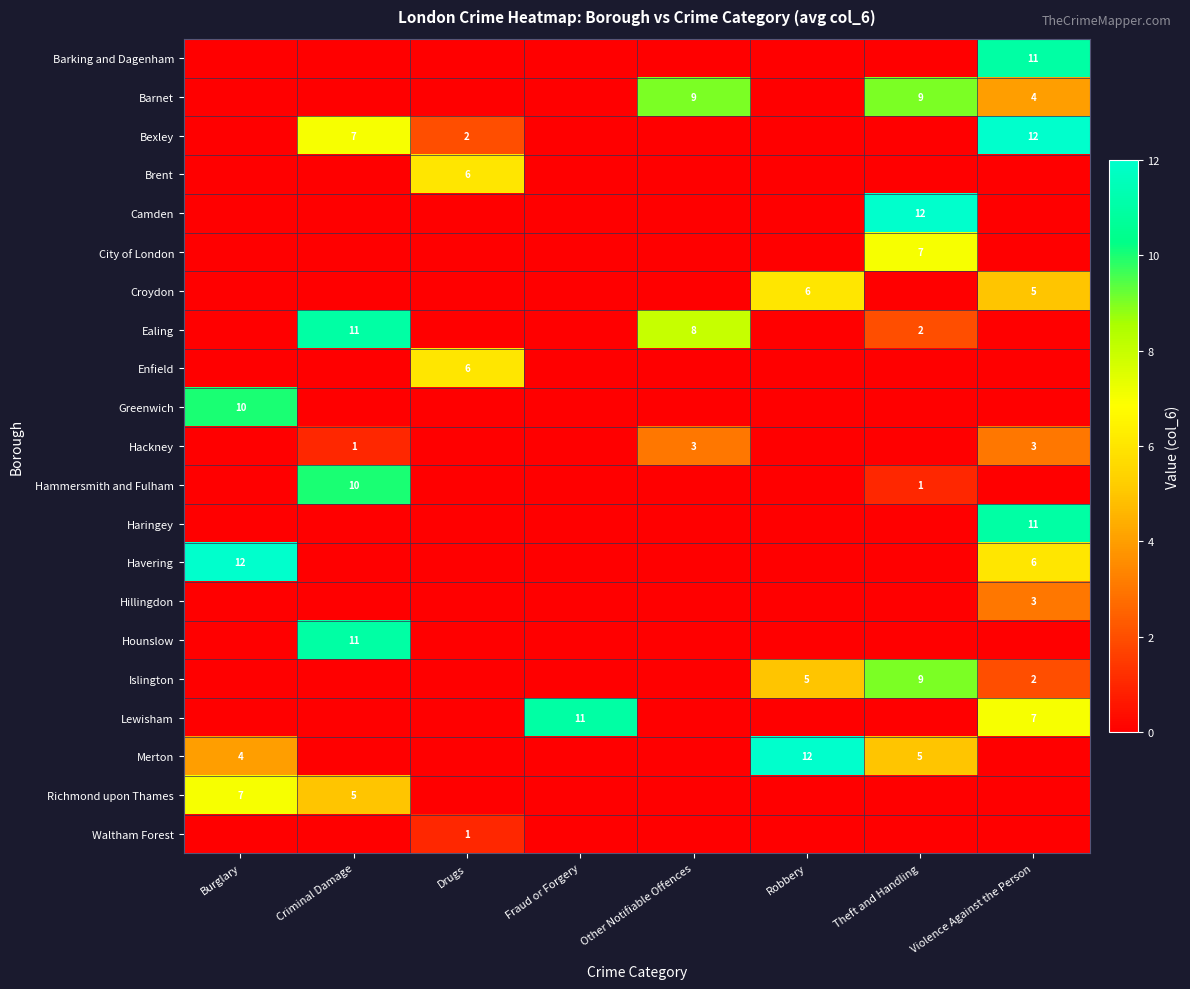

True or false: Bexley has a value of 12 at Violence Against the Person.

True